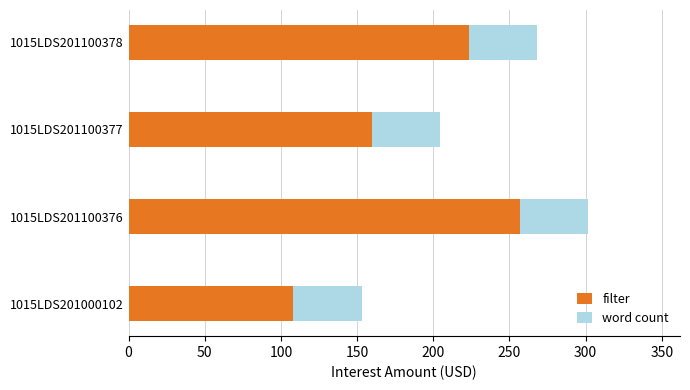

What is the difference between the second highest and second lowest values in the filter series?

63.8